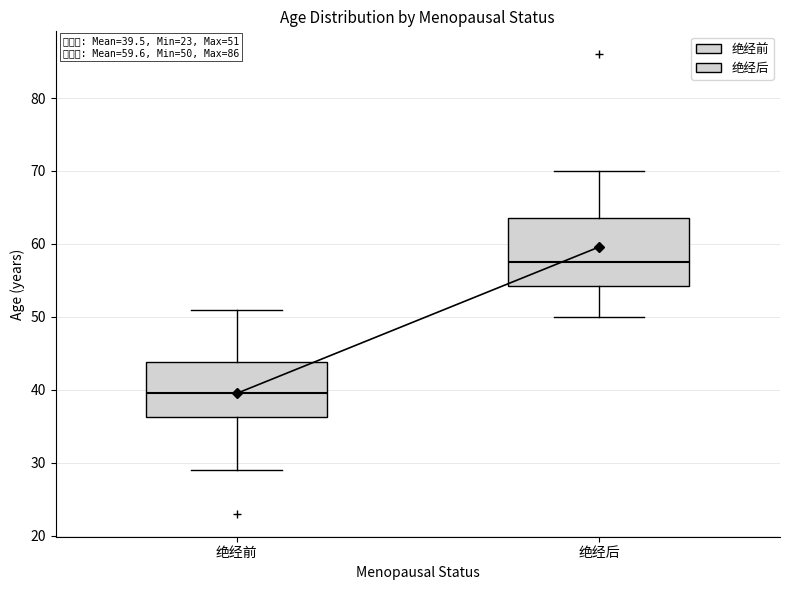

Comparing the boxes themselves (not the whiskers), which one is the tallest?

绝经后